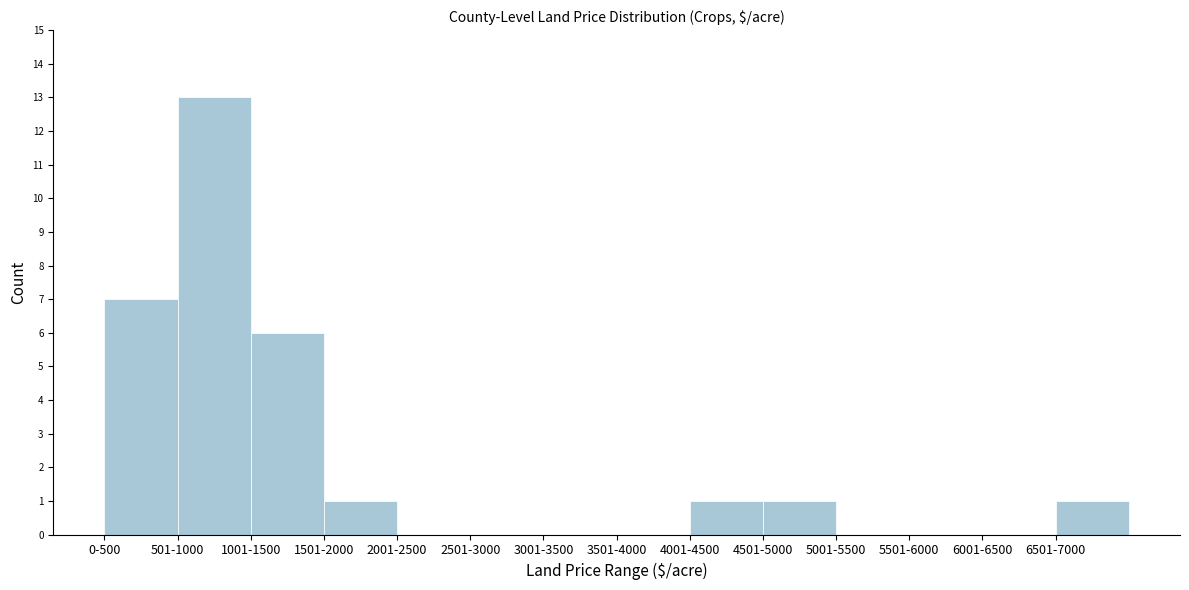

Reading left to right, what are all the values shown in this chart?

0-500=7	501-1000=13	1001-1500=6	1501-2000=1	2001-2500=0	2501-3000=0	3001-3500=0	3501-4000=0	4001-4500=1	4501-5000=1	5001-5500=0	5501-6000=0	6001-6500=0	6501-7000=1